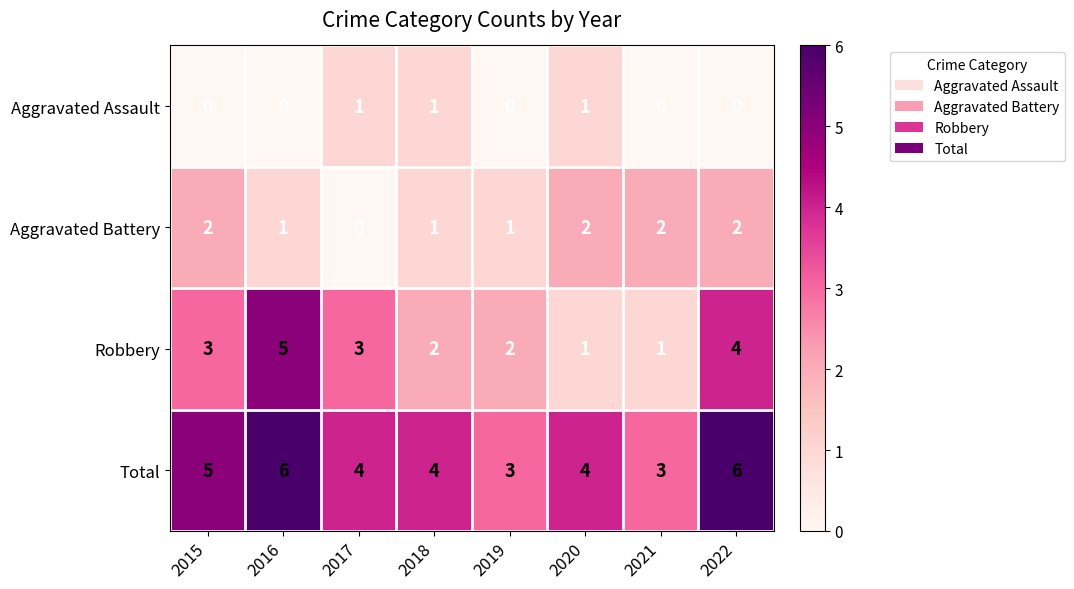

Count the Total values in the range 4 to 6.

6